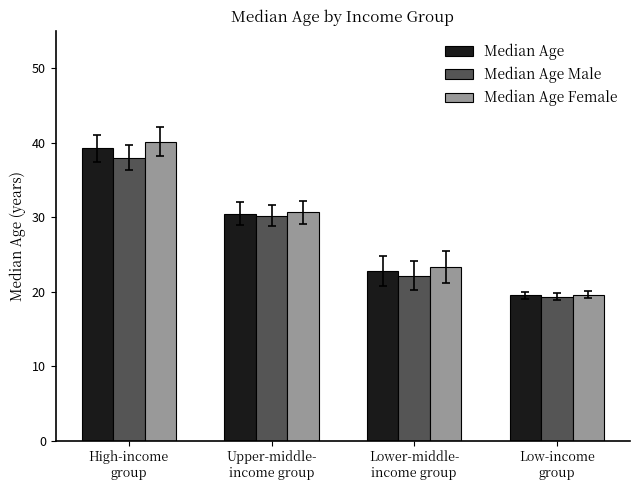

What is the label of the 2nd bar from the right?

Lower-middle-
income group